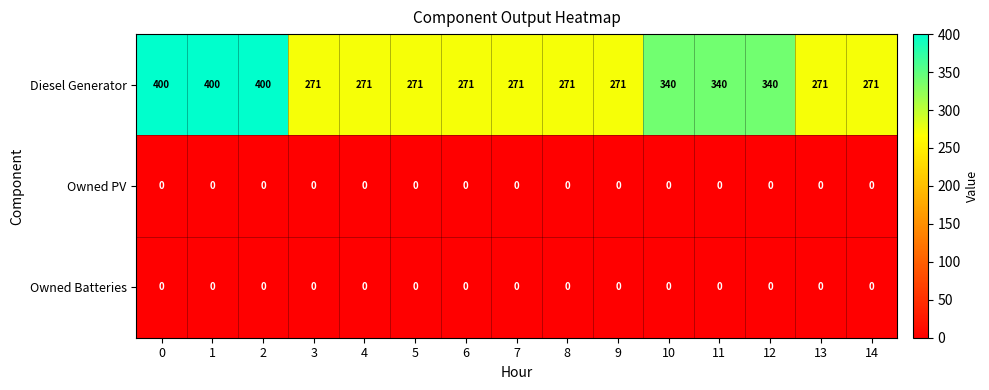

What is the lowest value of the Diesel Generator series?

271